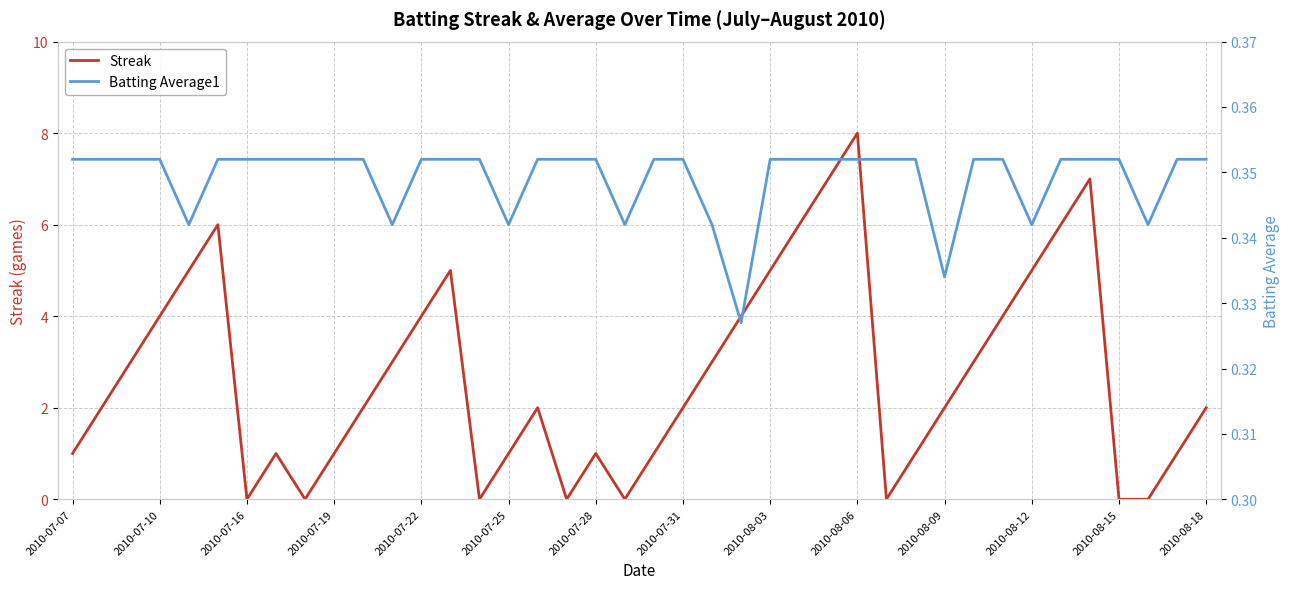

How many interior local peaks does the Streak series have?

7